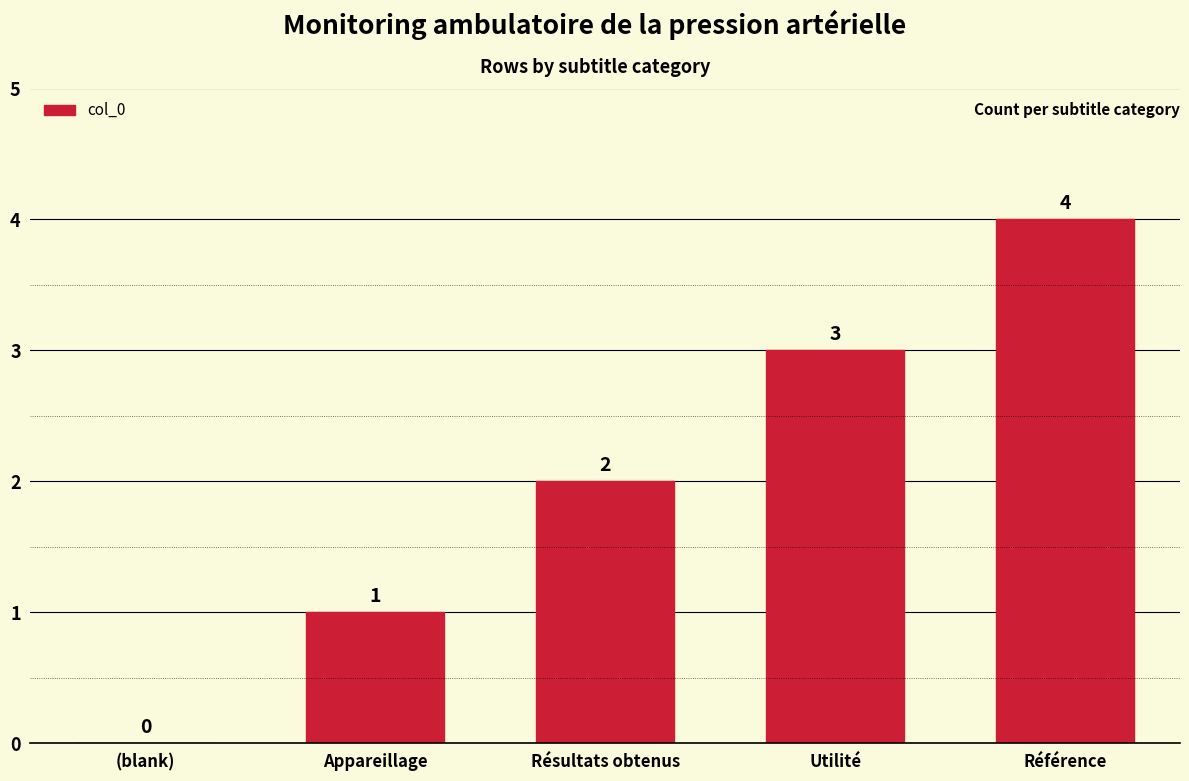

How many distinct data groups are displayed?

1